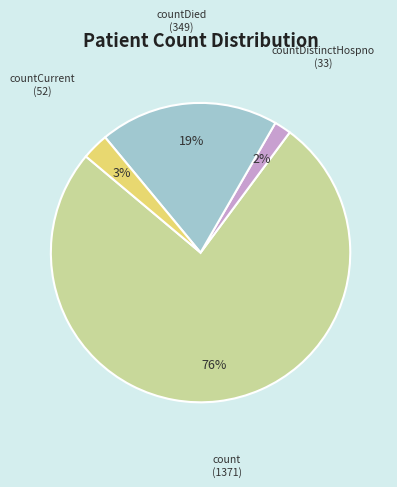

What is the largest slice in the pie chart?

count